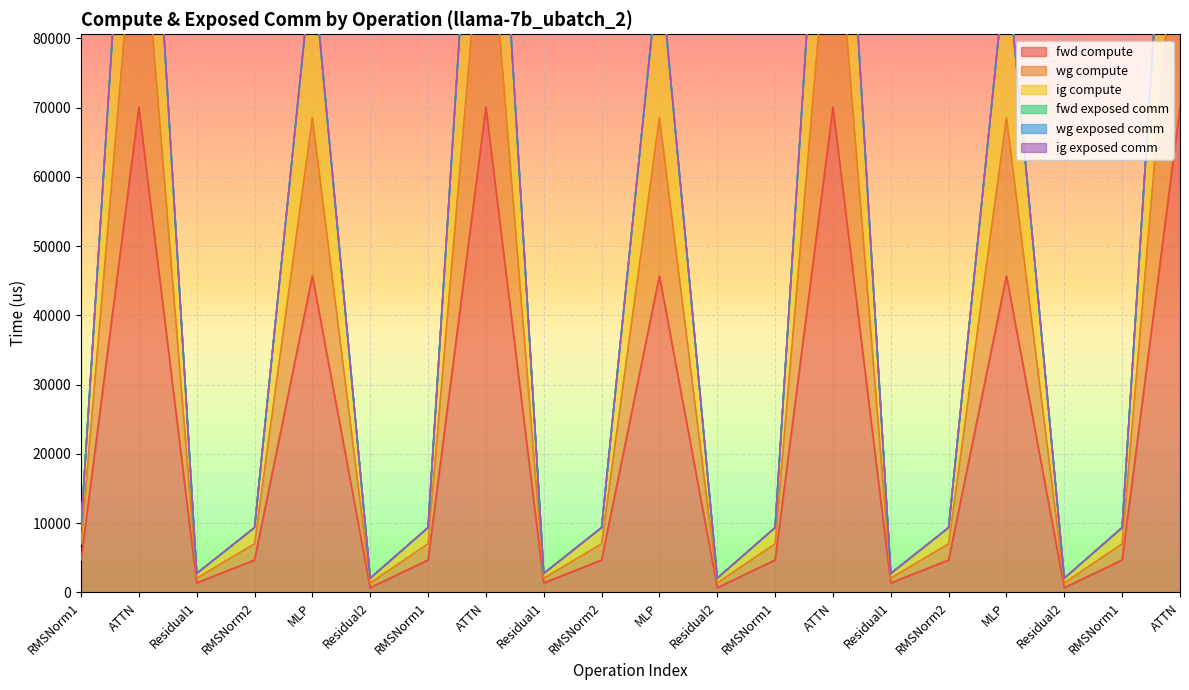

What is the label of the 19th point from the right?

ATTN